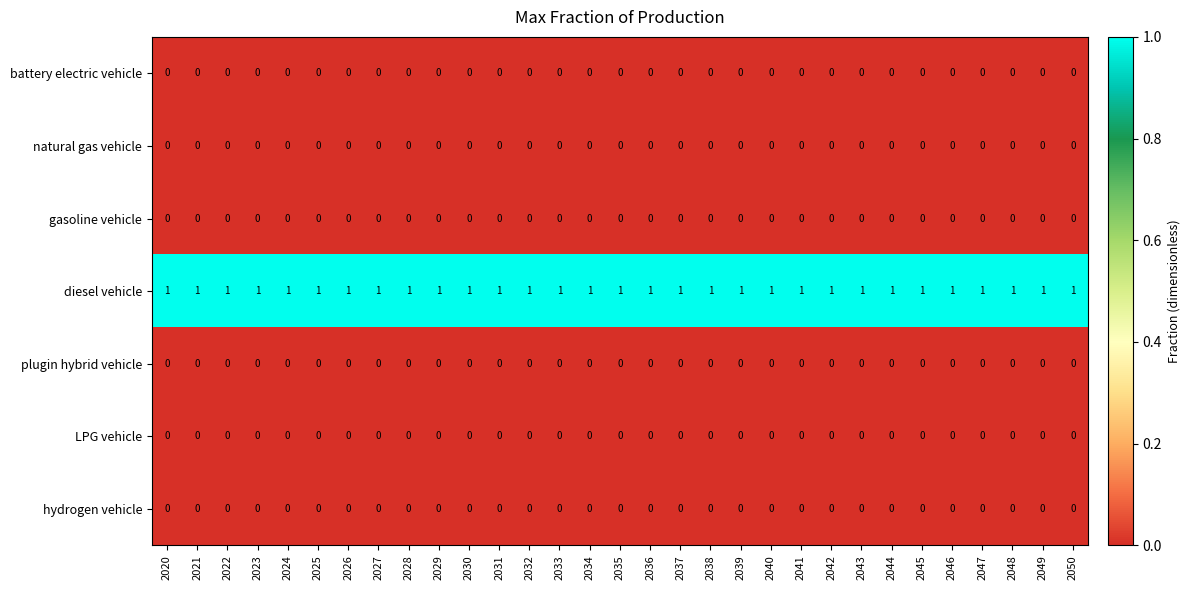

True or false: diesel vehicle has a value of 1 at 2037.

True